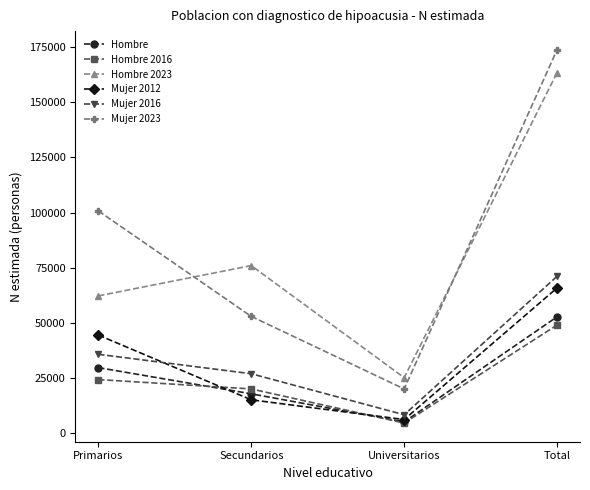

Is it true that Mujer 2023 equals 43035 at Primarios?

False